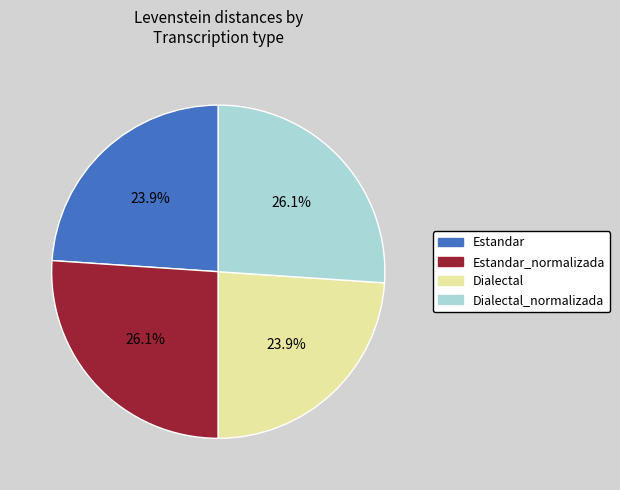

Do Dialectal_normalizada and Estandar_normalizada together represent more than half of the pie?

Yes